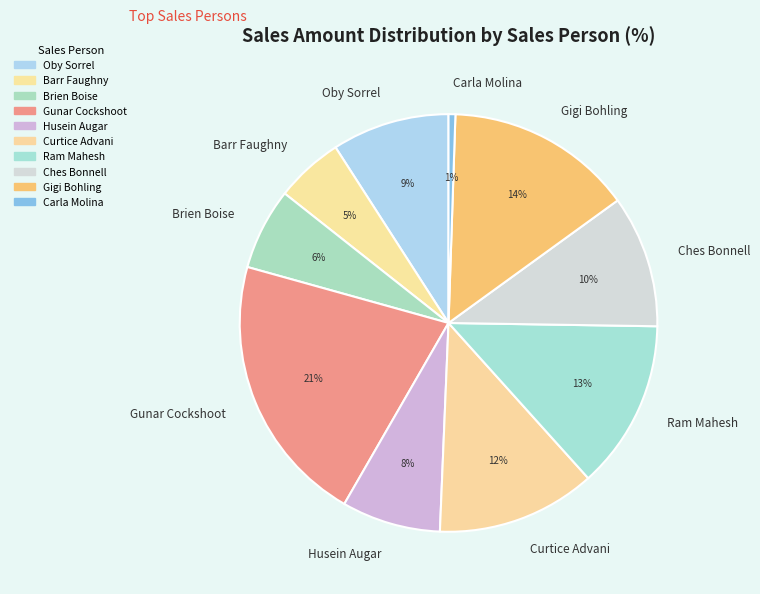

Between Ches Bonnell and Brien Boise, which is larger?

Ches Bonnell